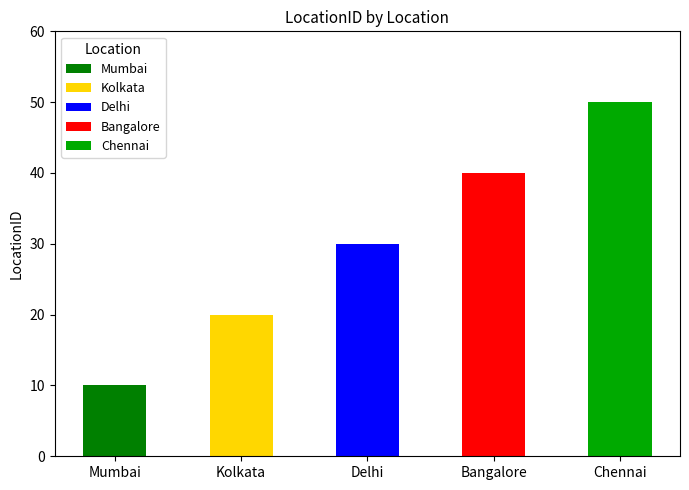

List the labels in order of value, smallest first.

Mumbai, Kolkata, Delhi, Bangalore, Chennai